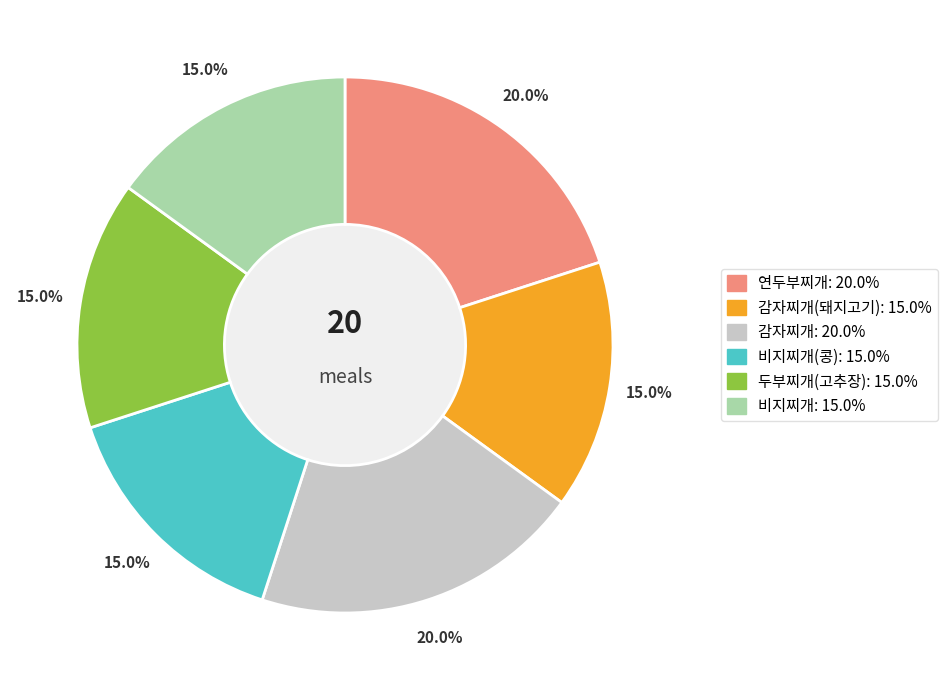

Is there any slice that represents more than half of the pie?

No